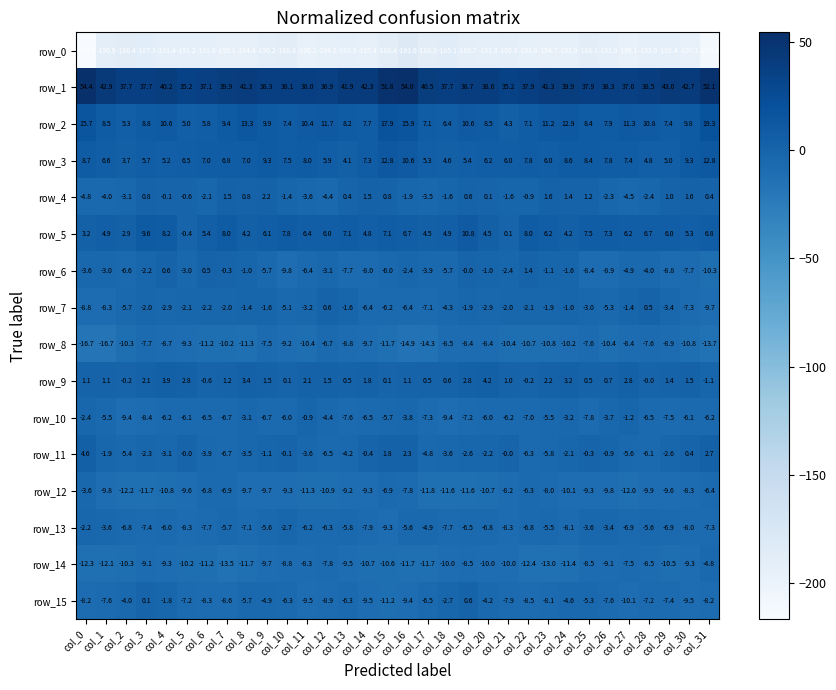

What value does the row_10 series have at col_22?

-7.0